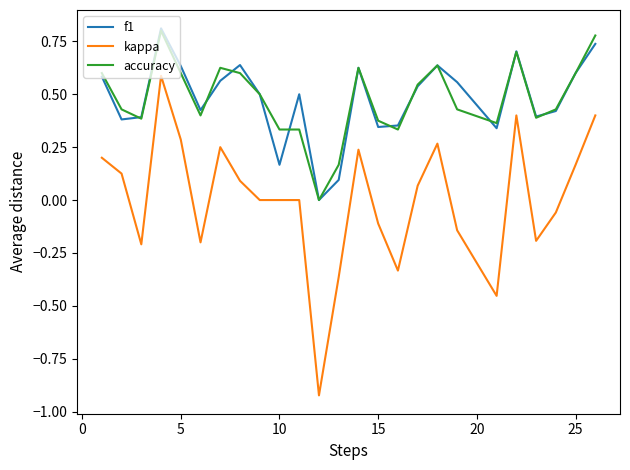

True or false: accuracy and kappa intersect in this chart.

False